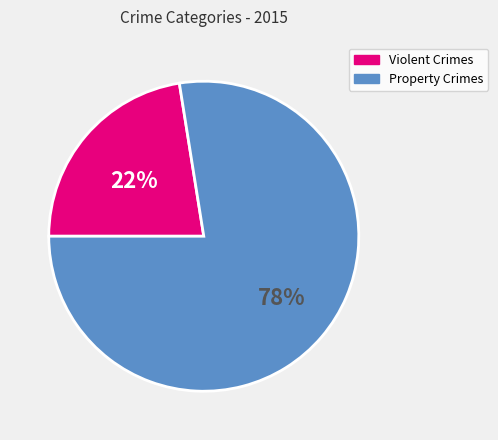

Which slice is the largest?

Property Crimes